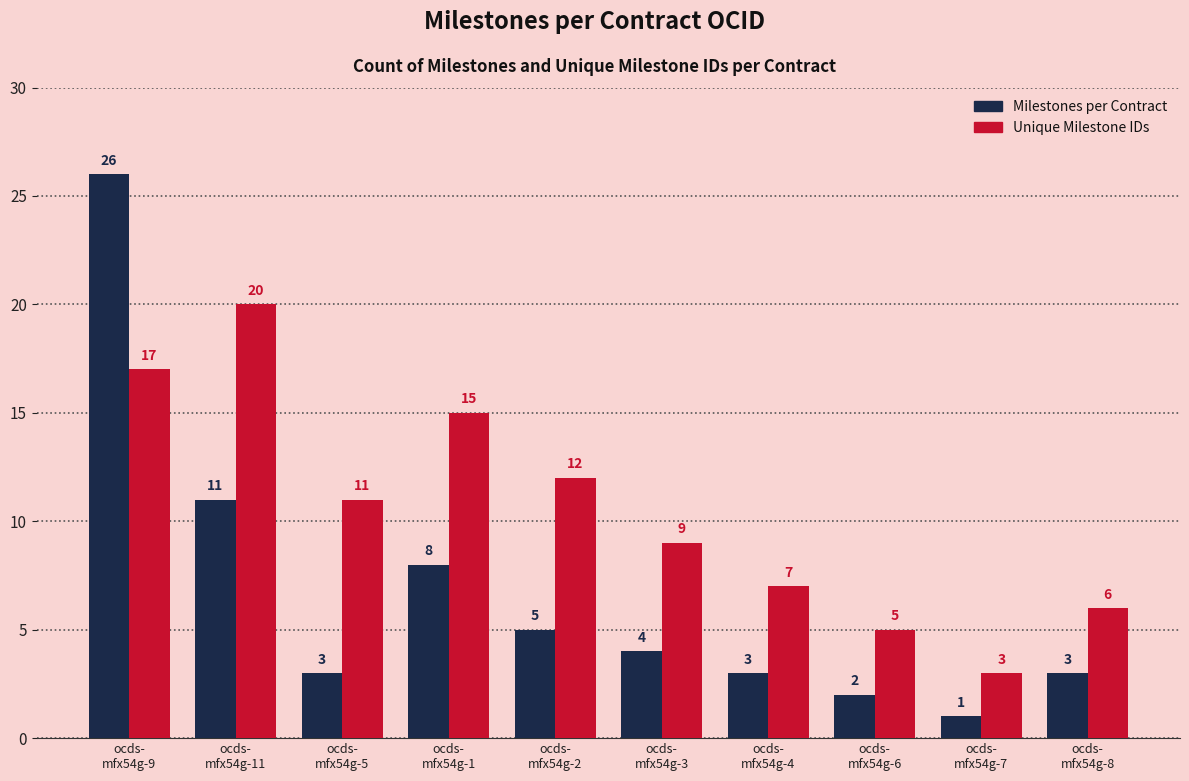

Rank the series by their average value, from highest to lowest.

Unique Milestone IDs, Milestones per Contract